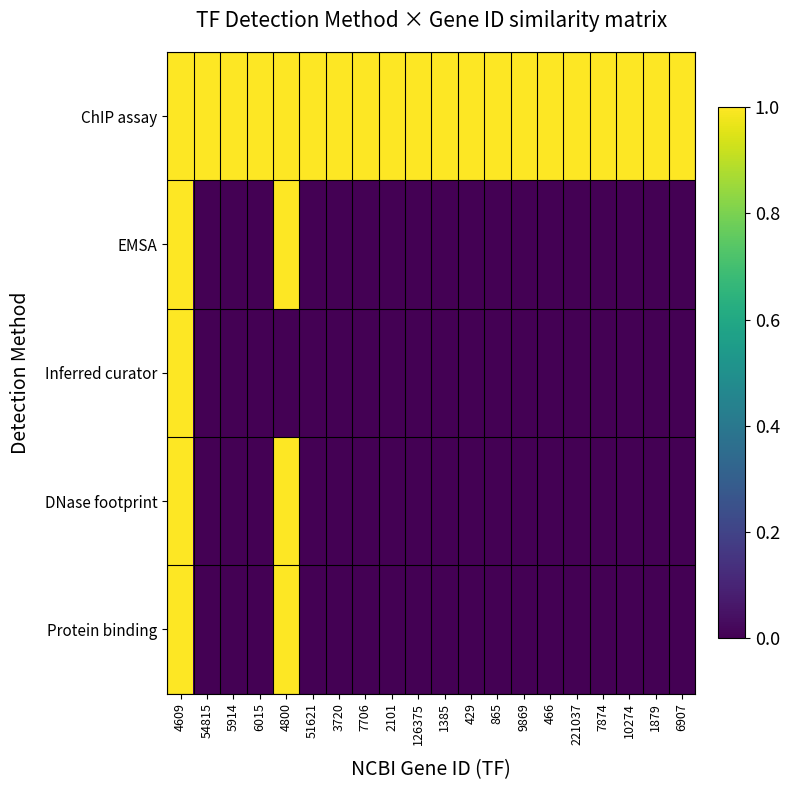

How many categories are shown in the chart?

20